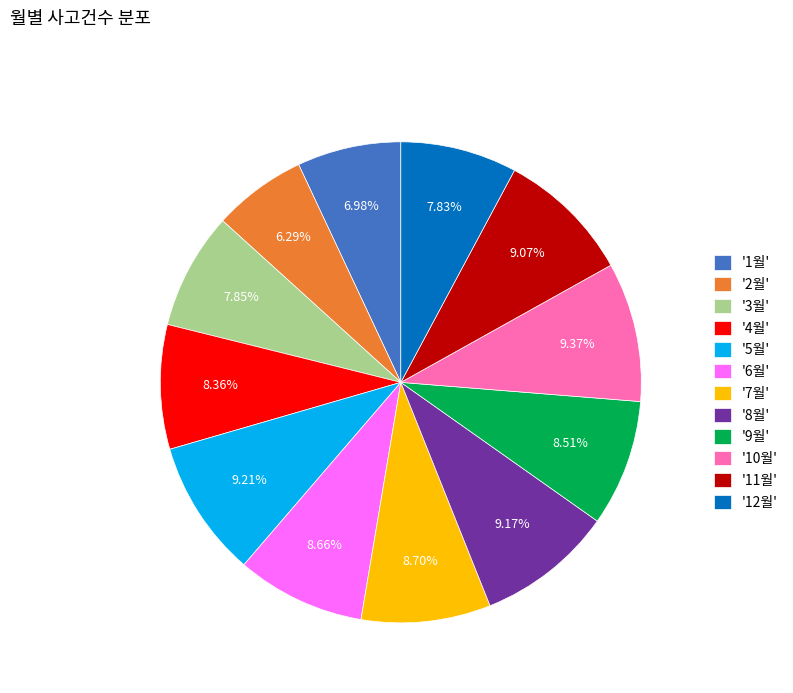

Count the number of slices in the pie.

12